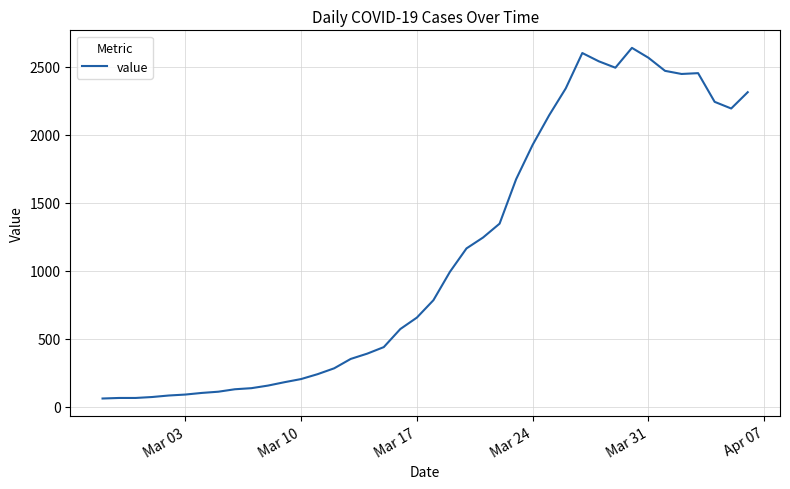

What is the greatest value displayed?

2640